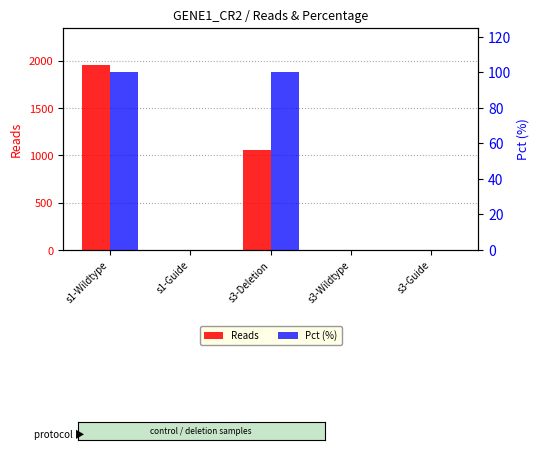

What is the difference between the maximum and minimum values in the Pct (%) series?

100.0